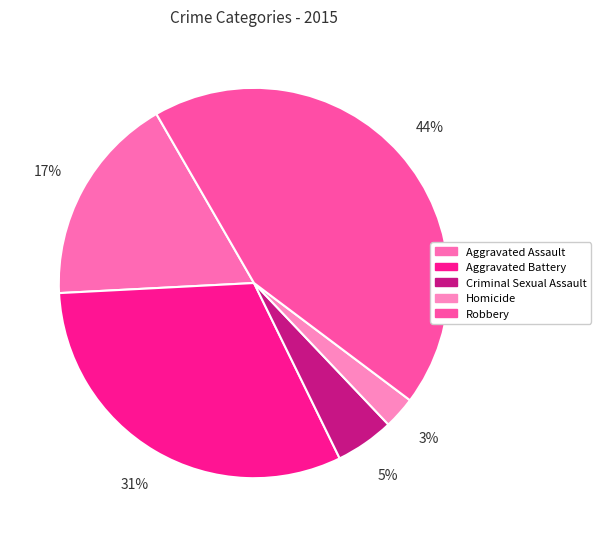

To the nearest percent, what is the combined percentage of Aggravated Battery and Criminal Sexual Assault?

36%